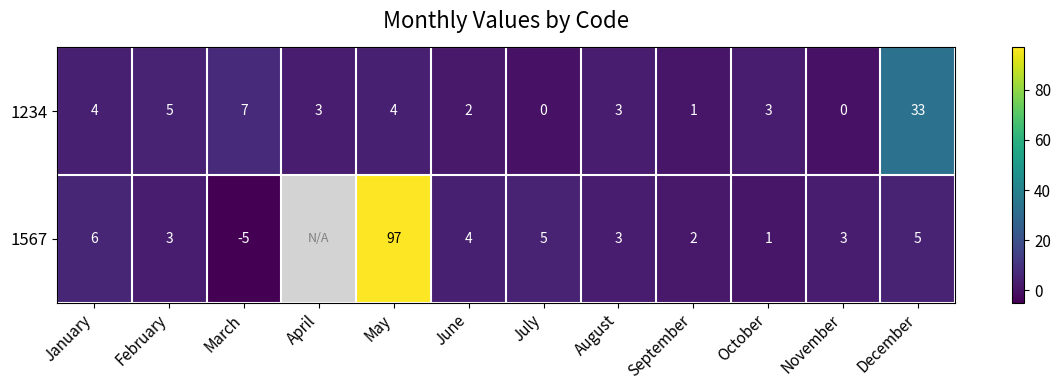

At which label does 1234 first exceed 3?

January